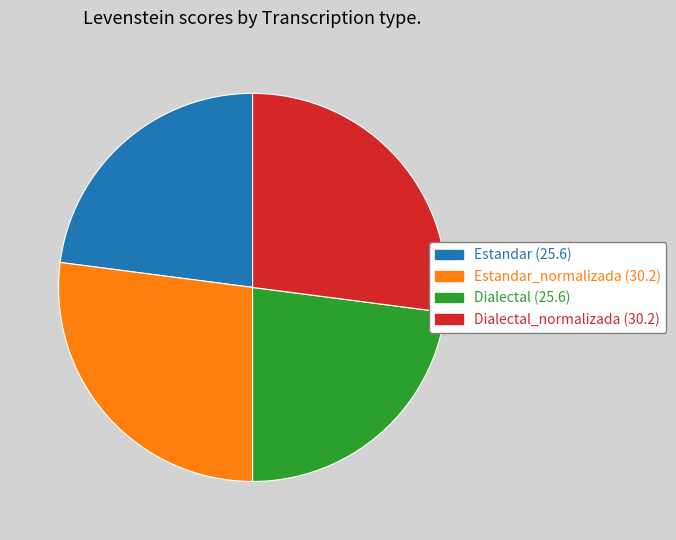

Is there a majority slice in this chart?

No